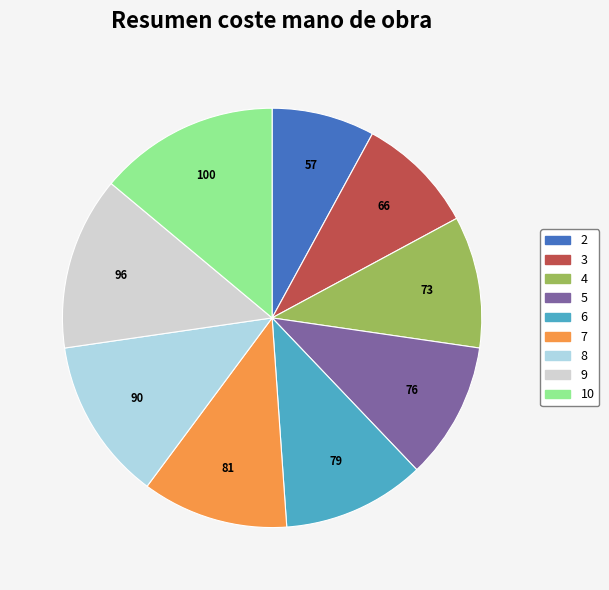

Does 5 account for over 50% of the chart?

No